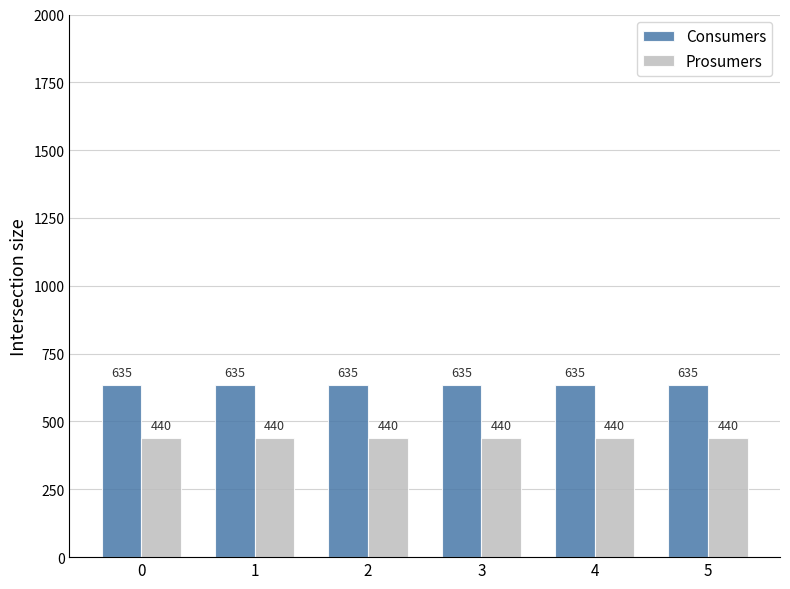

Are the bars horizontal?

No